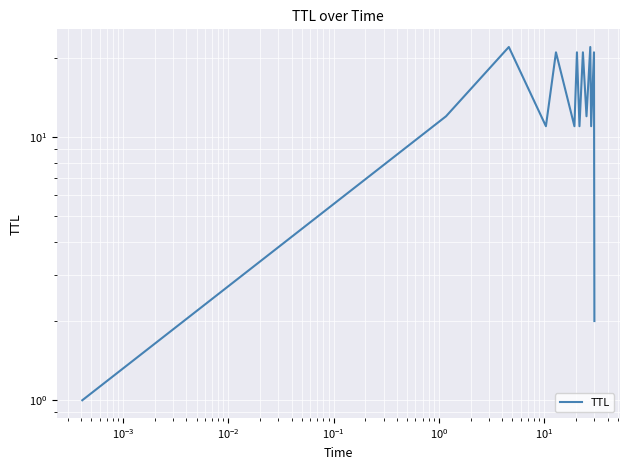

Reading left to right, transcribe all the data shown in this chart.

1	12	22	11	21	11	21	11	21	12	22	11	21	2